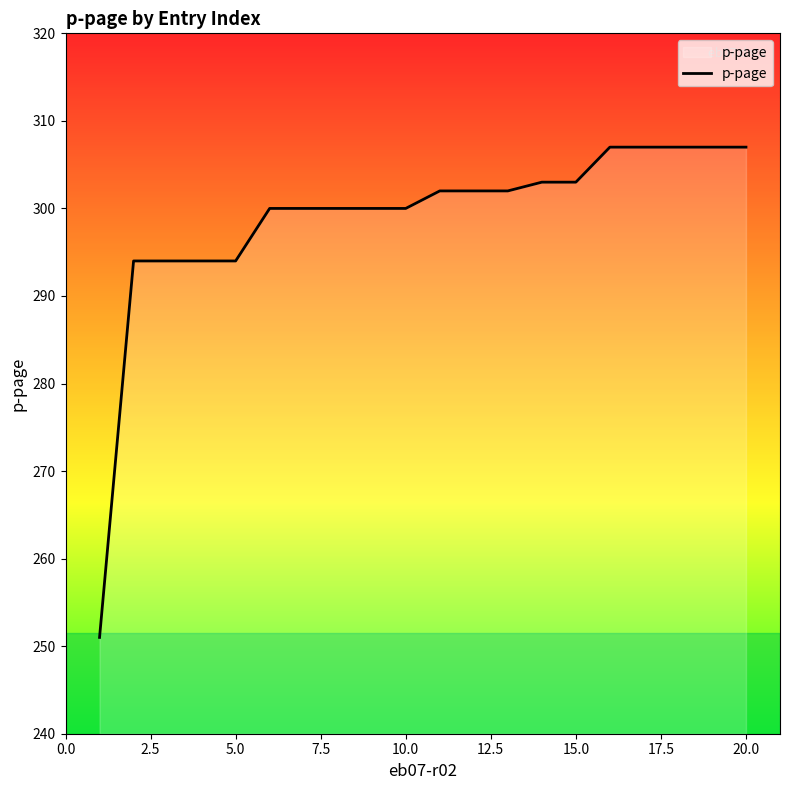

What is the smallest value displayed?

251